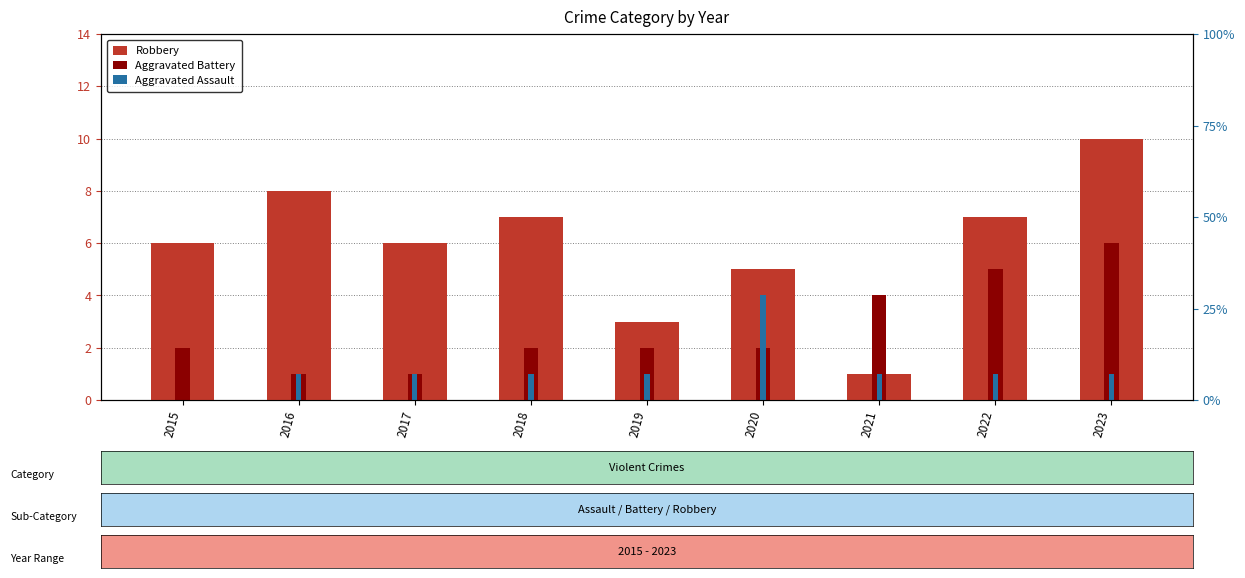

What is the minimum value for Aggravated Battery?

1